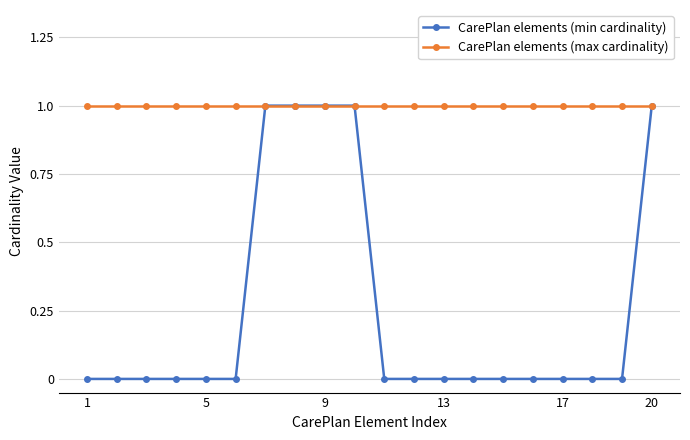

Rank the series by their average value, from highest to lowest.

CarePlan elements (max cardinality), CarePlan elements (min cardinality)